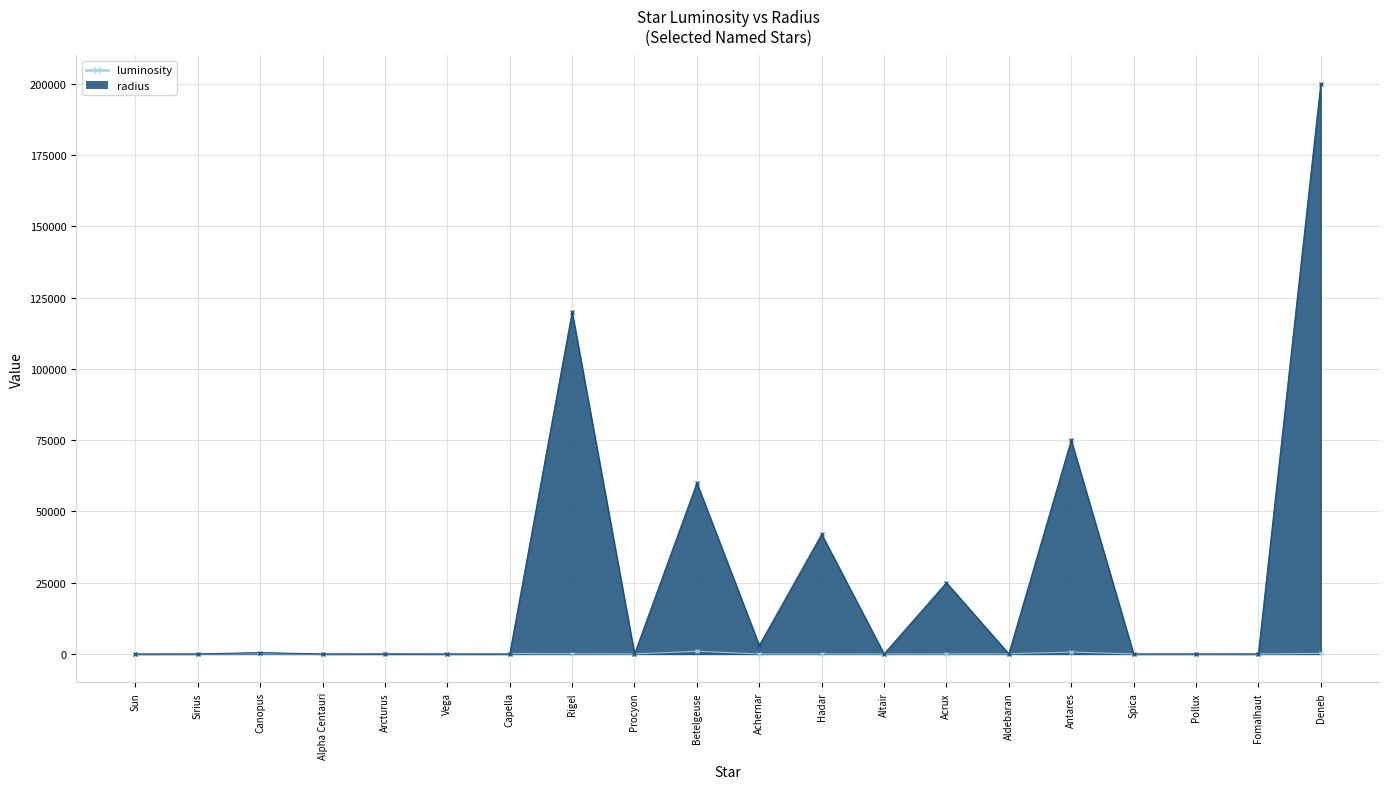

How many data points in radius are above 26?

9